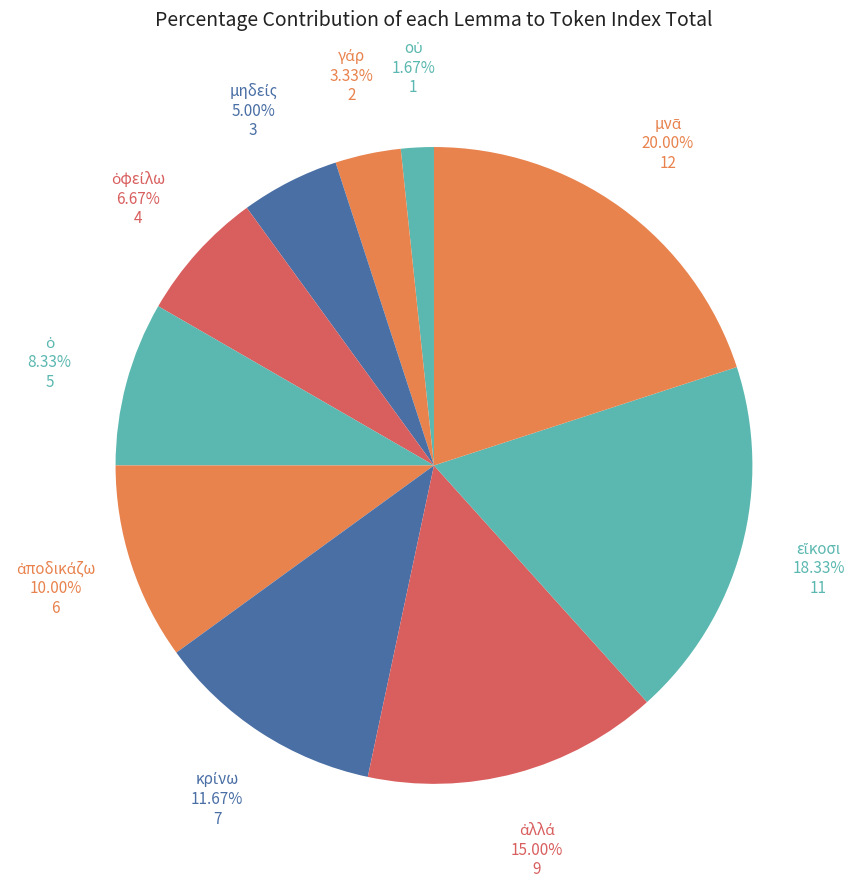

Is there a majority slice in this chart?

No